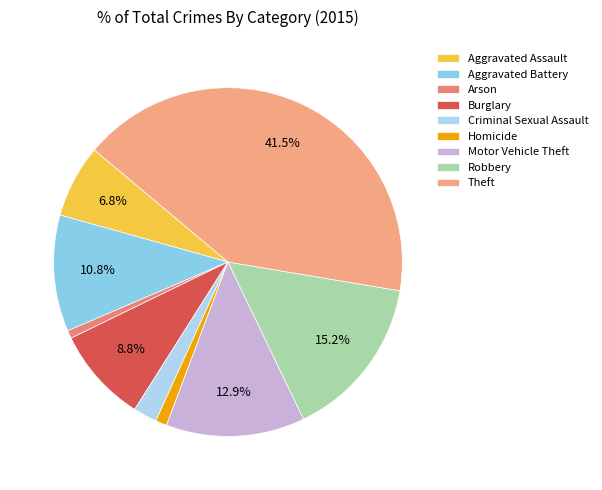

The Criminal Sexual Assault slice represents 9% of the pie. True or false?

False